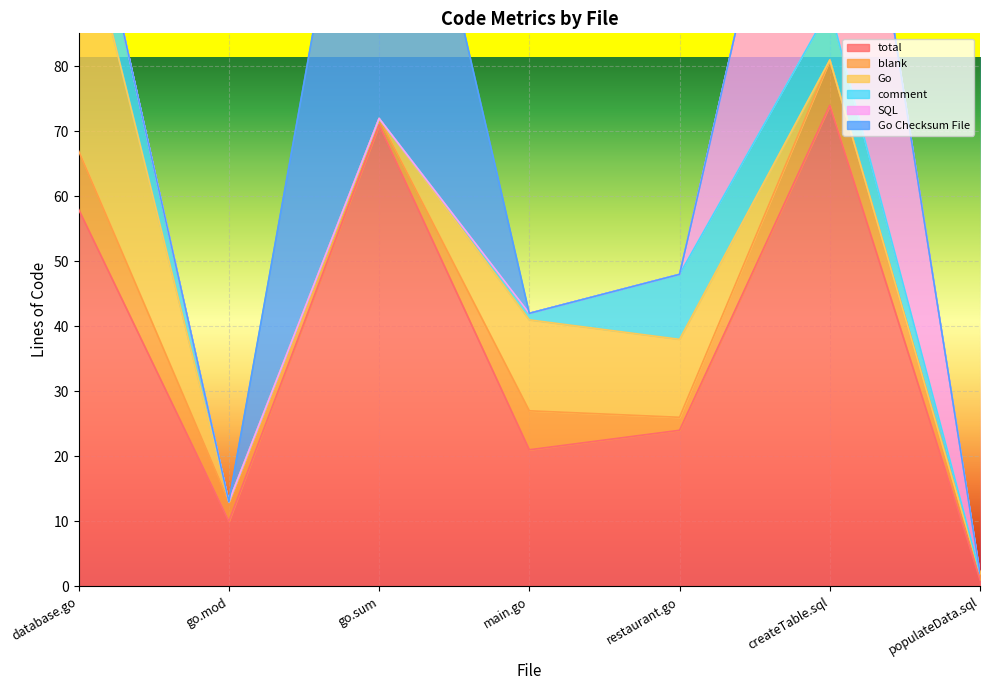

Is it true that total equals 113 at go.sum?

False